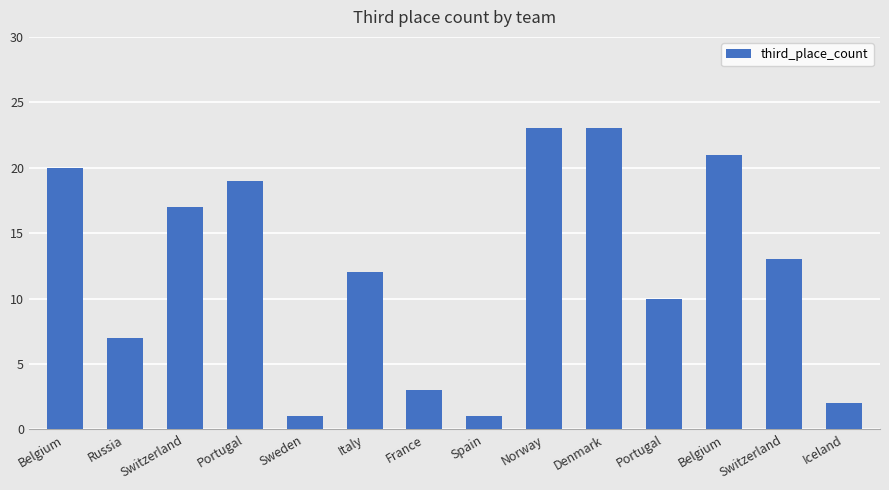

What is the change in value from France to Denmark?

+20